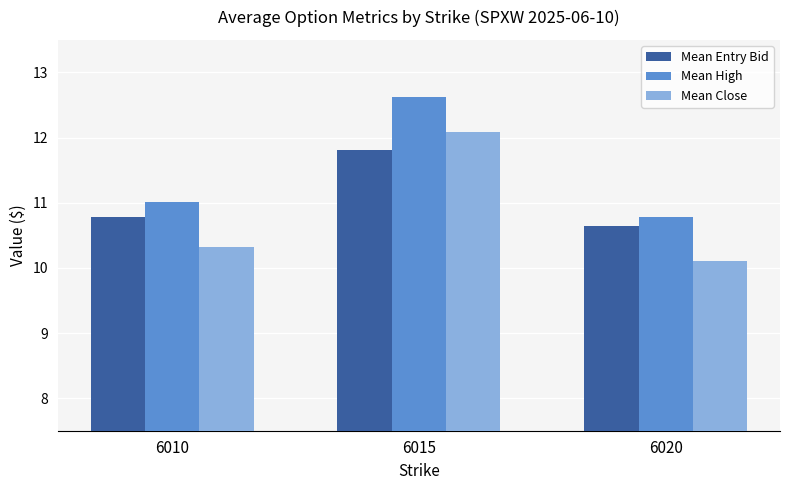

How many data points in Mean High are above 11?

2